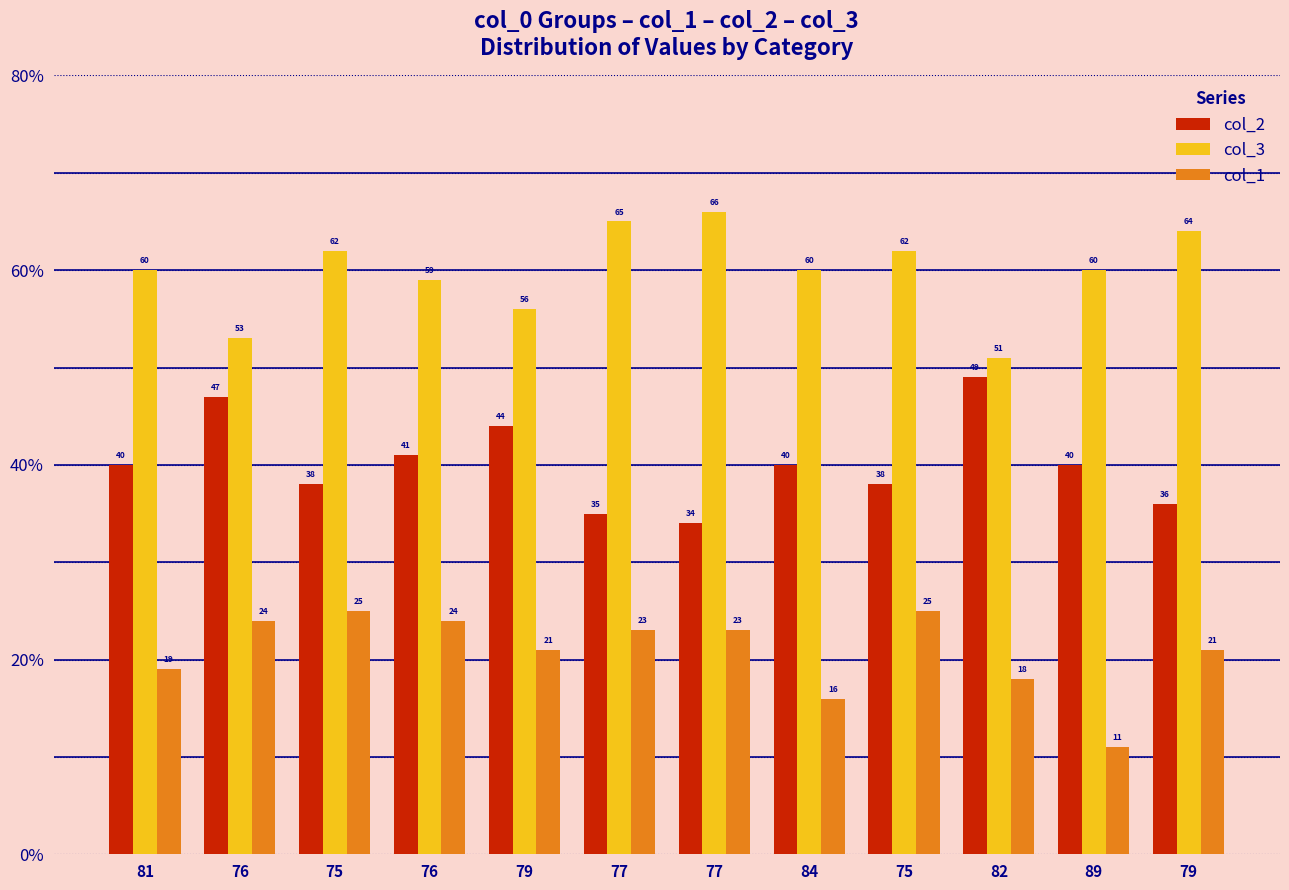

At which label does col_2 first exceed 40?

76